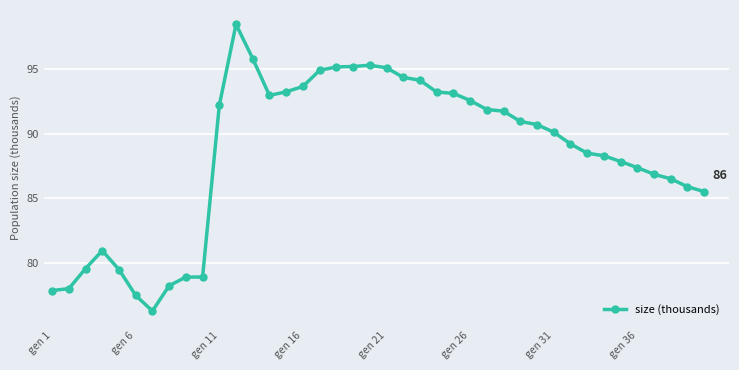

Does the chart display data point markers on the line(s)?

Yes